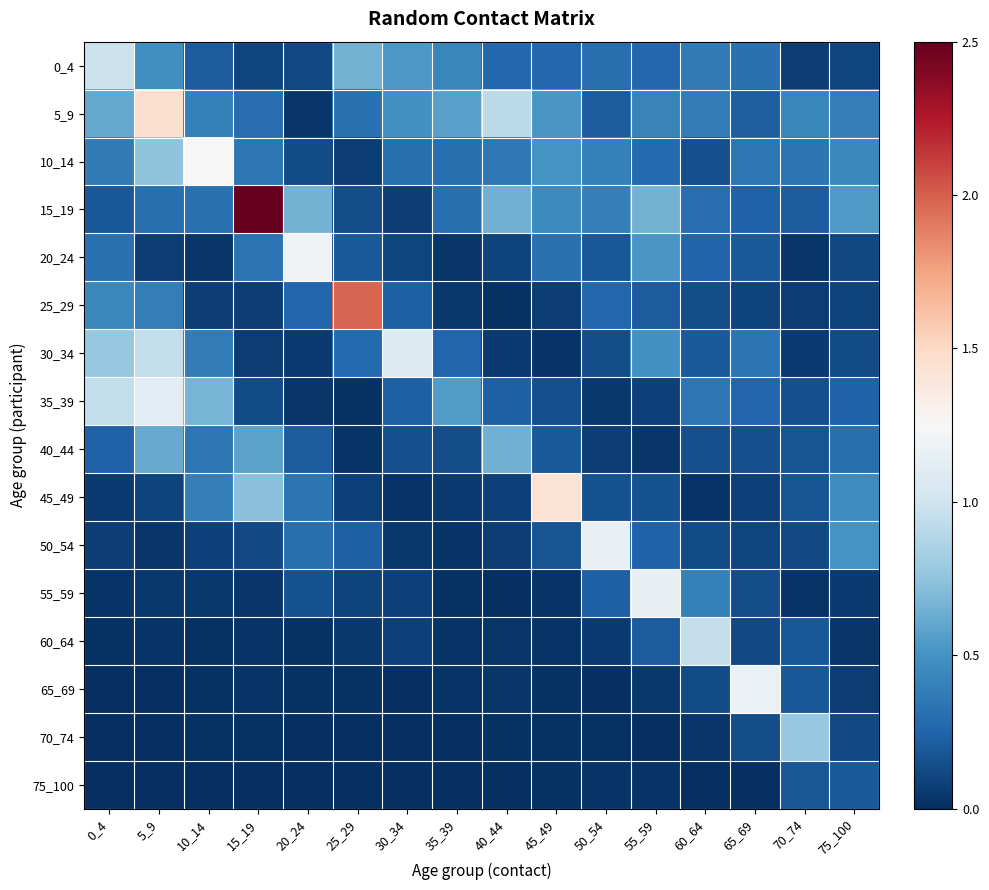

What is the spread (max minus min) of values at 70_74?

0.8